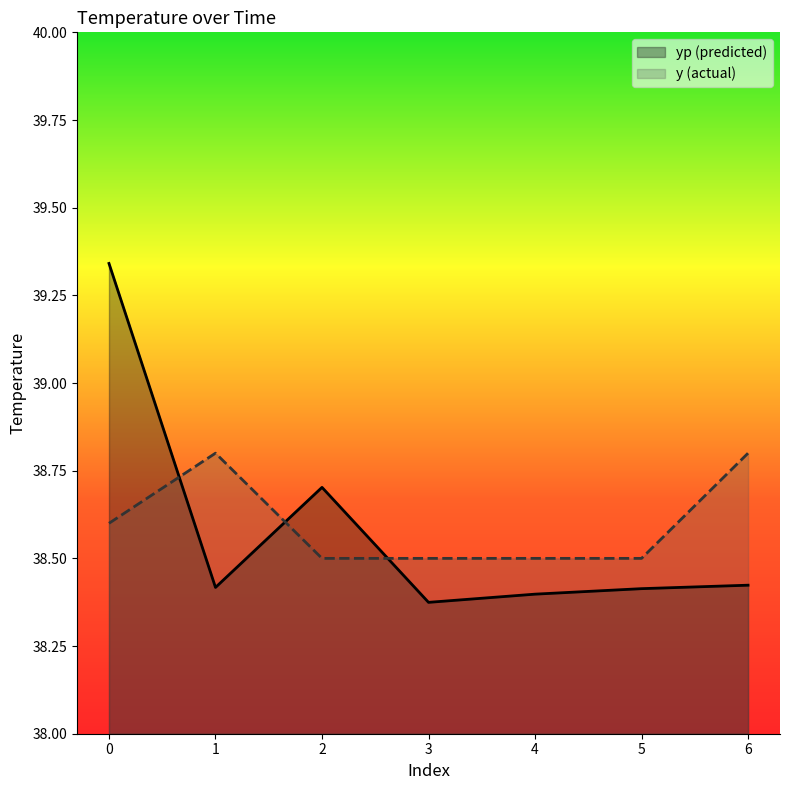

At which label does y reach its peak?

1